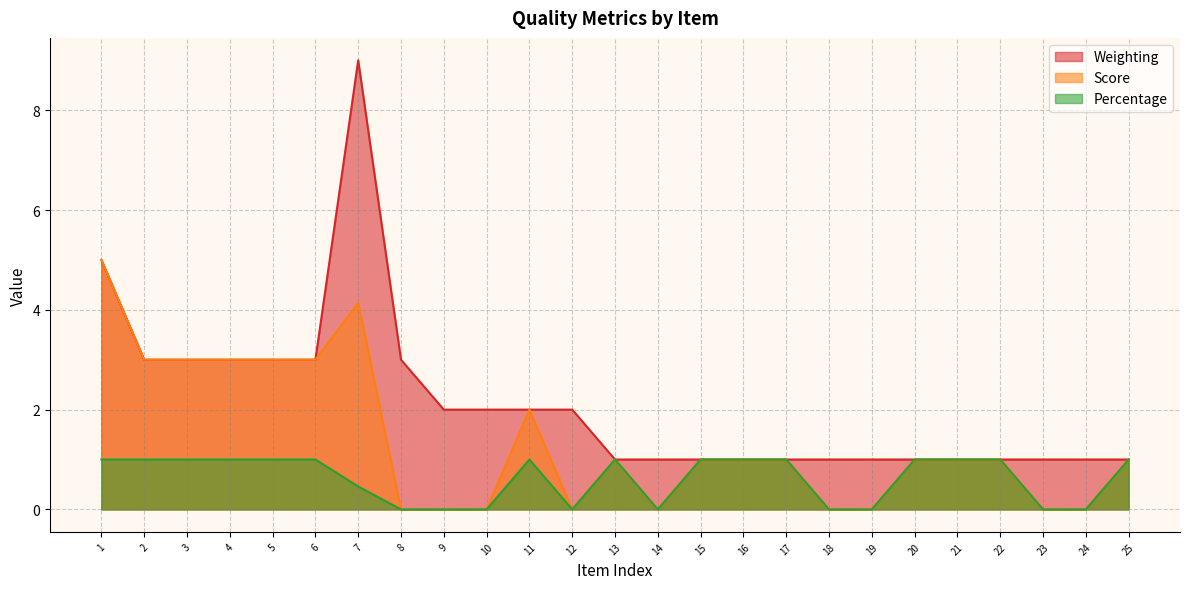

Which series has the widest spread of values?

Weighting